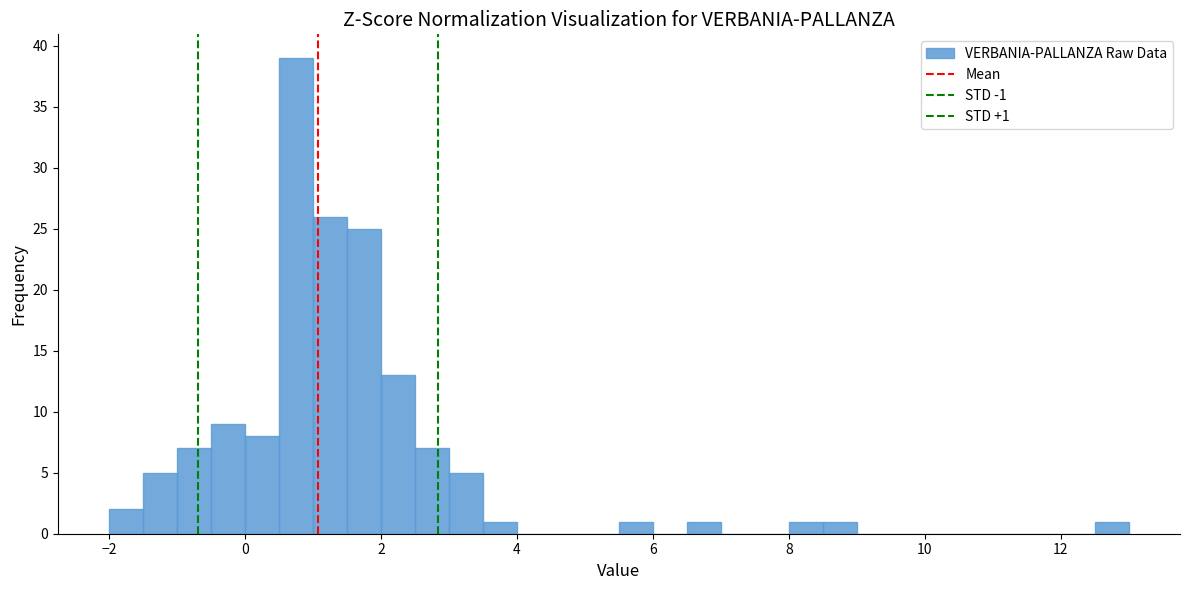

Read against the x-axis, roughly where is the centre of the tallest bar?

0.8